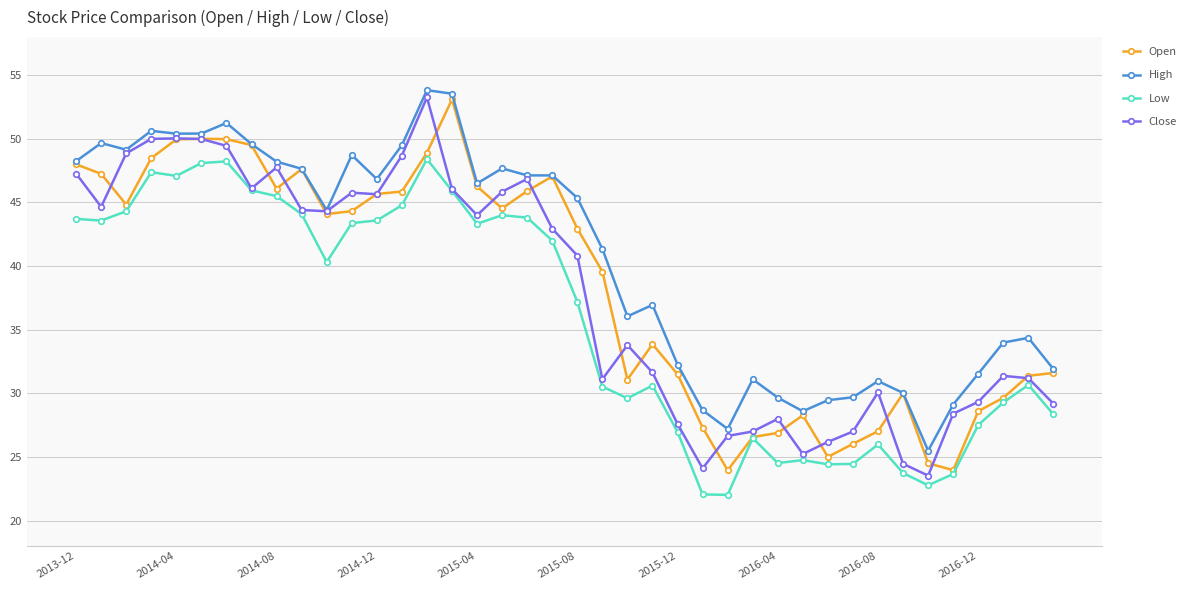

What is the maximum value shown in the chart?

53.8